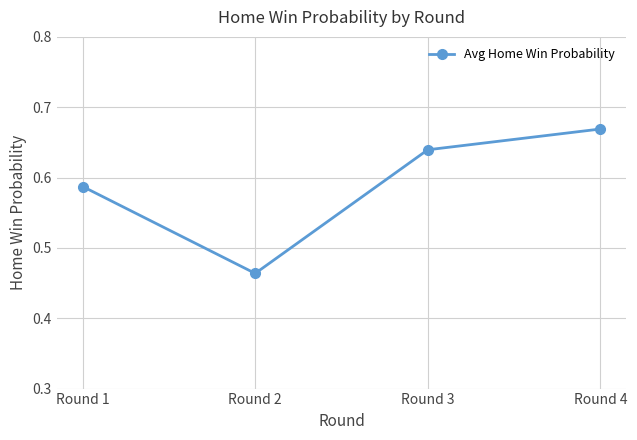

What is the sum of all values?

2.4